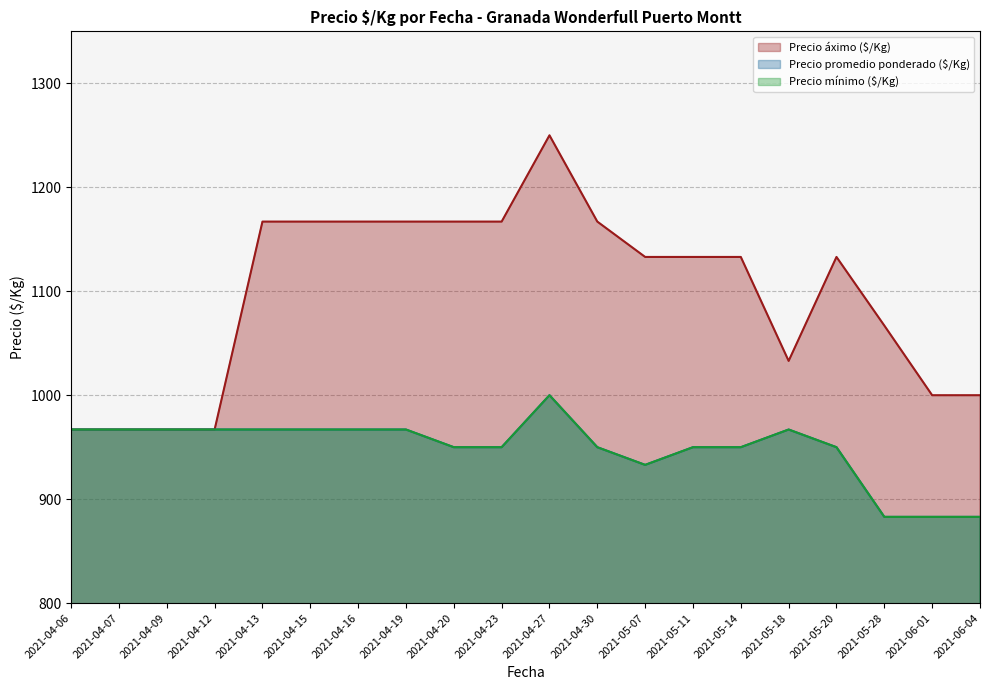

Where is the first local maximum for Precio mínimo ($/Kg)?

2021-04-27